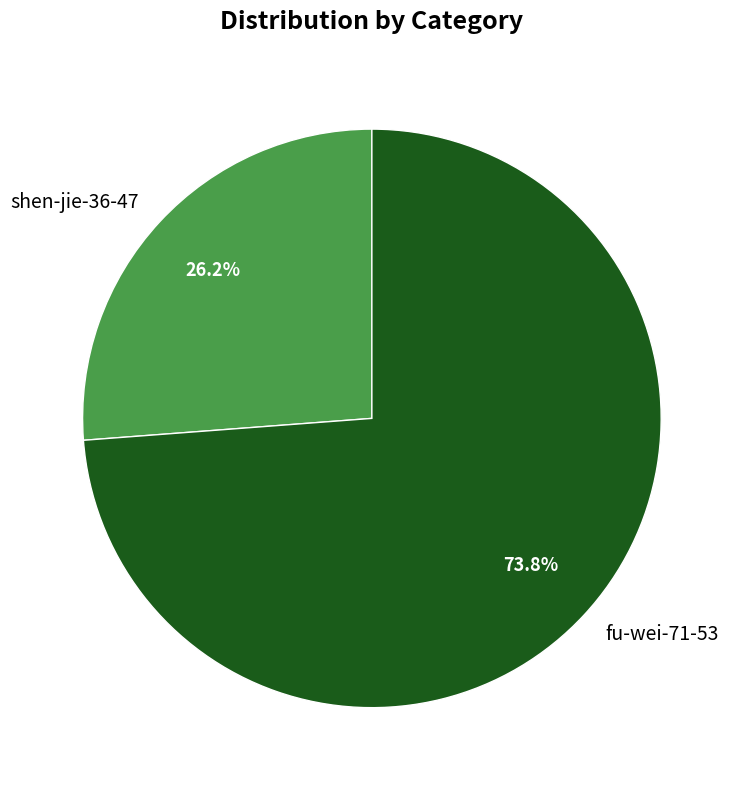

To the nearest percent, what percentage of the pie is fu-wei-71-53?

74%